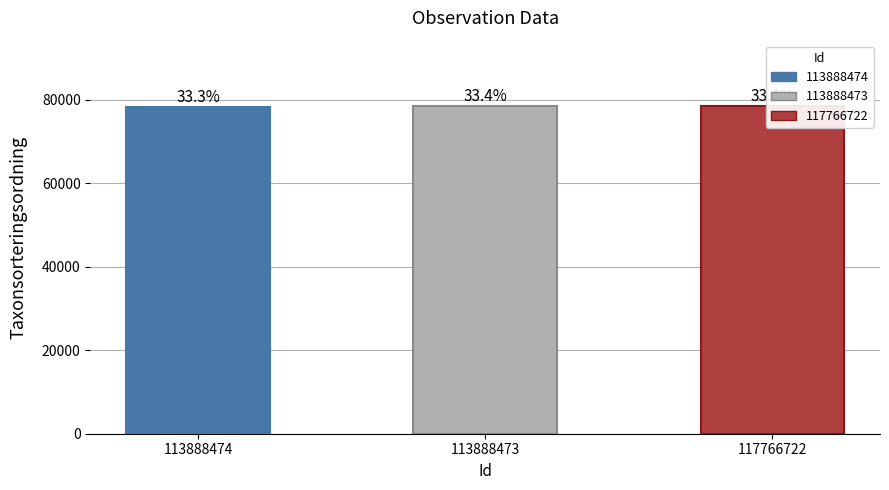

How many bars are there in total?

3